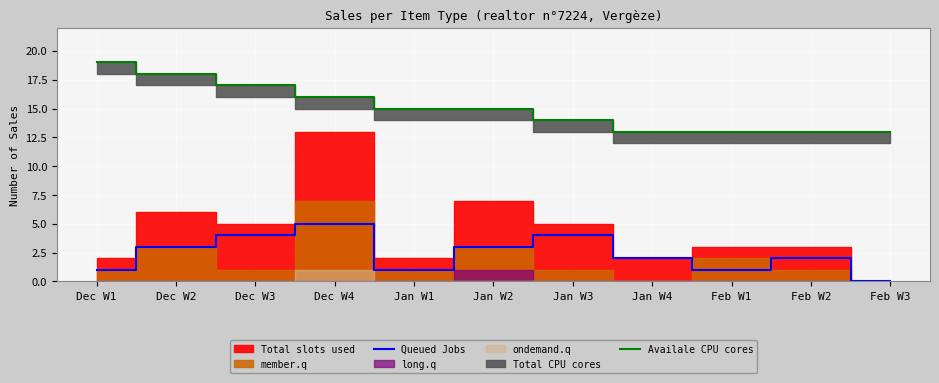

What is the highest value of the Availale CPU cores series?

19